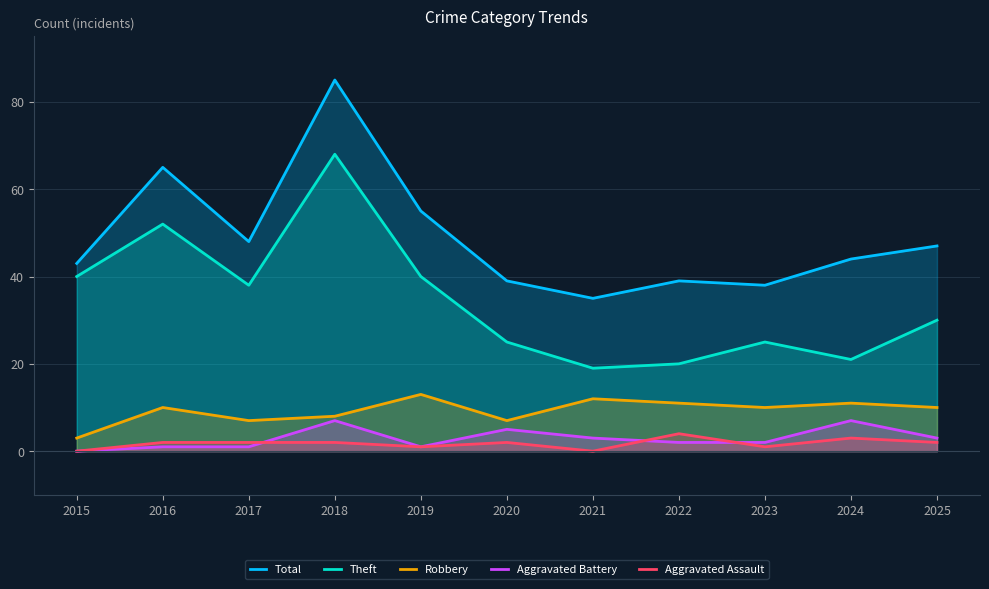

At which category does Aggravated Battery reach its first local valley?

2019